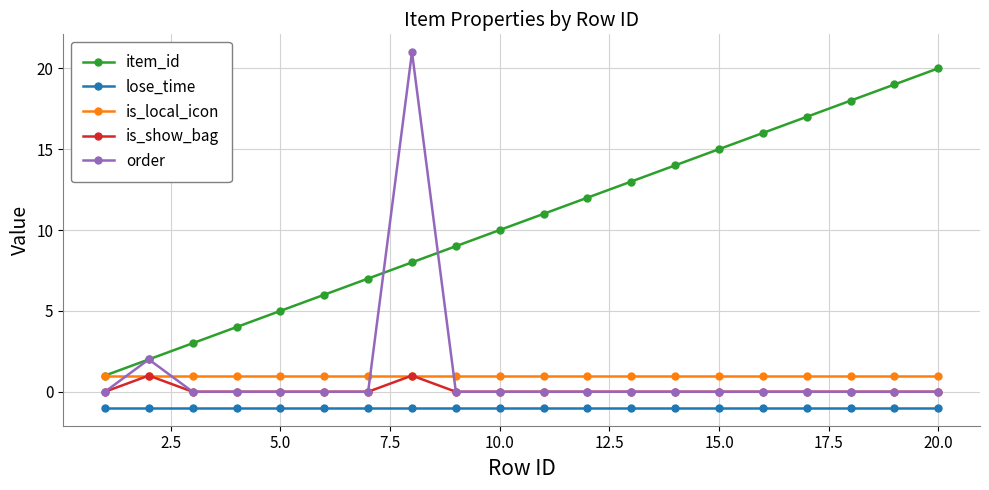

True or false: lose_time and order intersect in this chart.

False